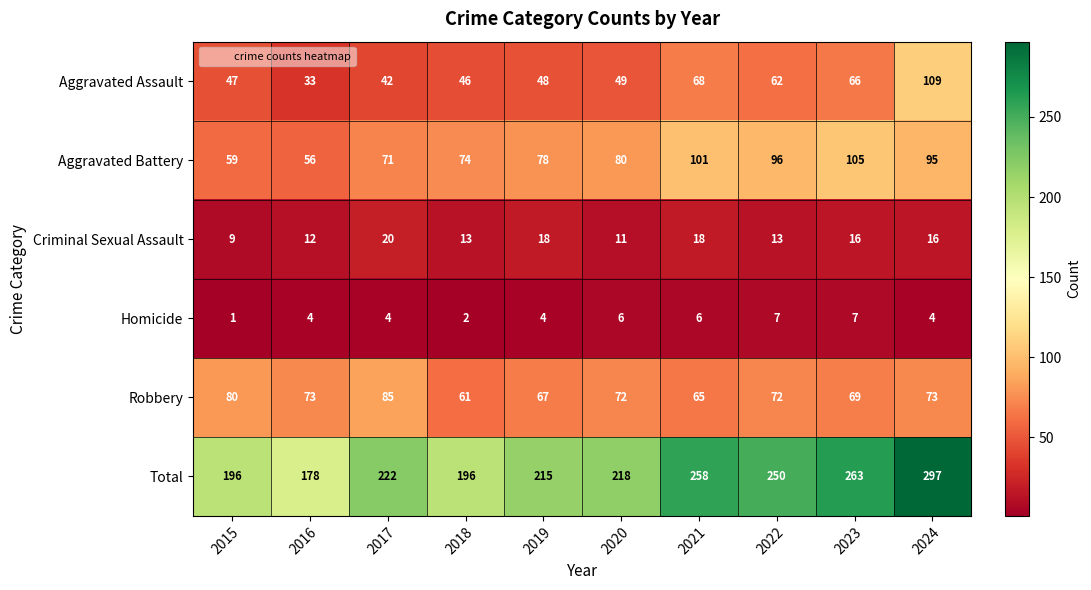

What value does the Criminal Sexual Assault series have at 2017, to the nearest 5?

20